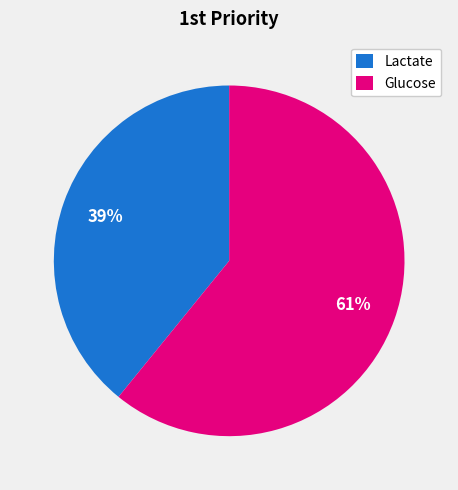

What is the smallest slice in the pie chart?

Lactate